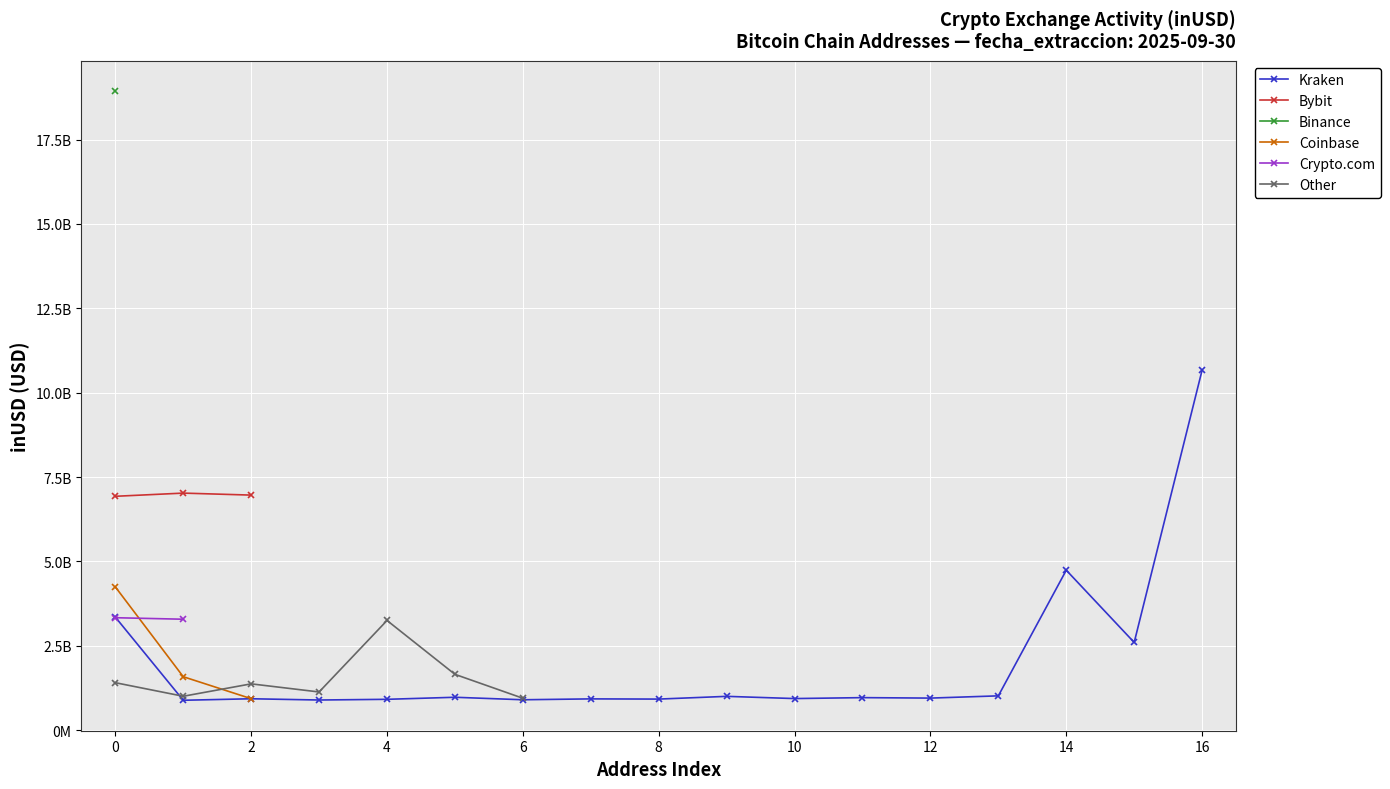

At how many categories does at least one series exceed 15507913799?

1